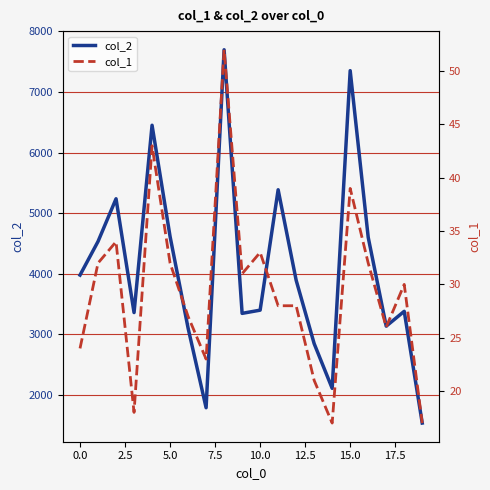

What is the sum of all col_2 values?

81748